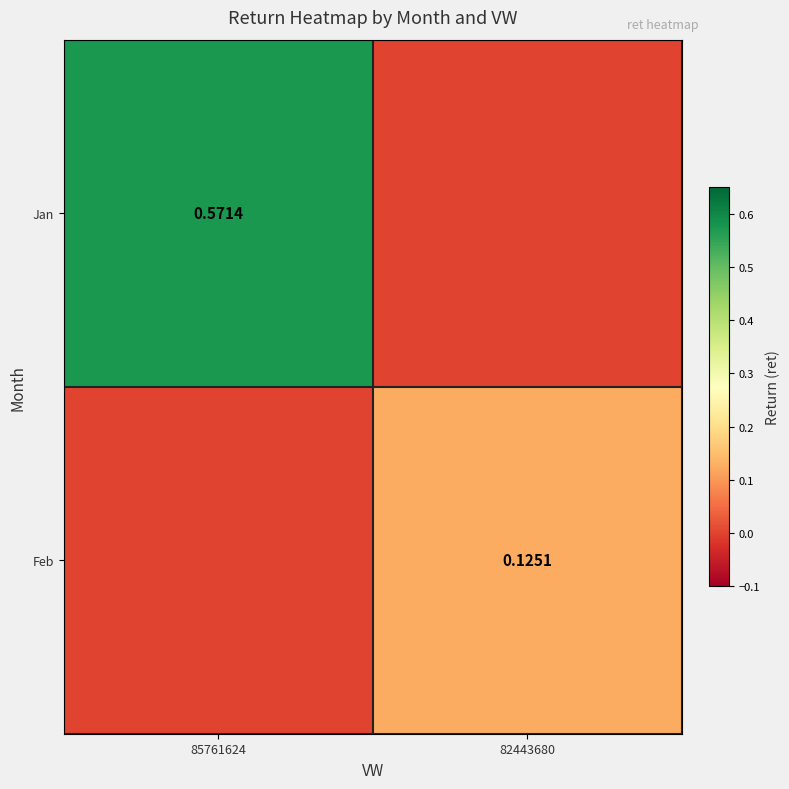

Is the value of Feb at 82443680 greater than the value of Jan at 85761624?

No